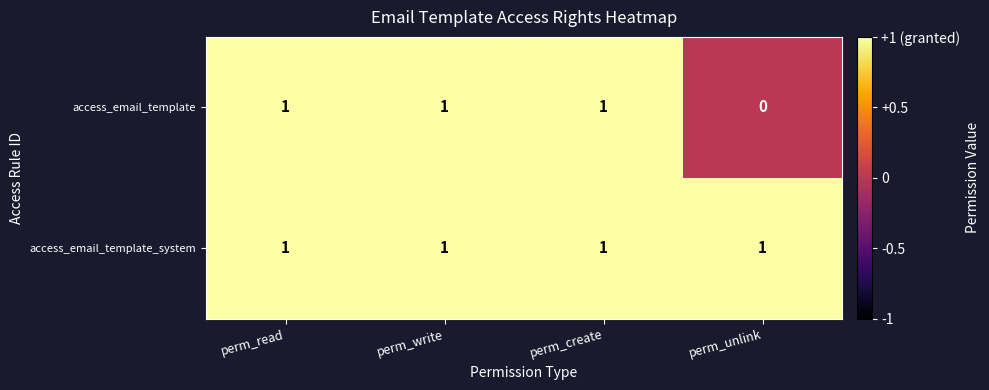

The value of access_email_template at perm_create is 1. True or false?

True